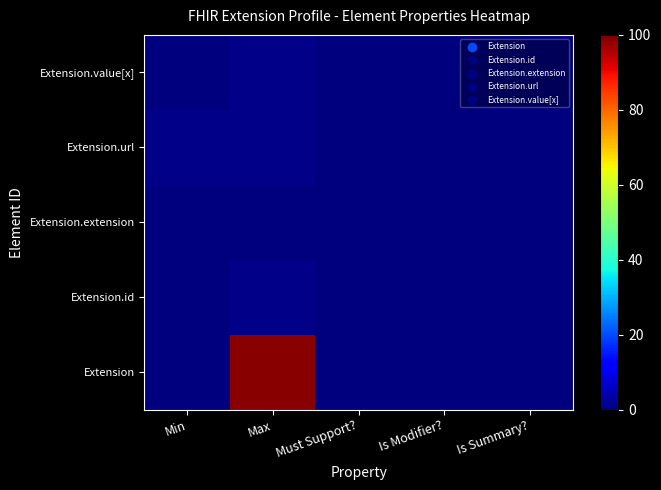

At which category is the sum across all series the highest?

Max